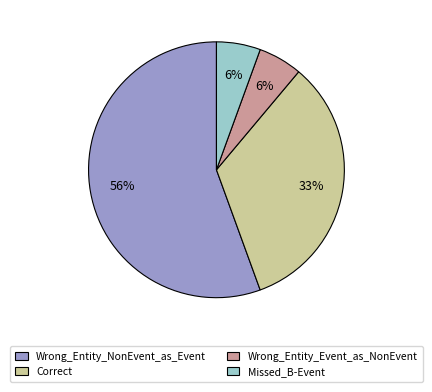

Which slice is the largest?

Wrong_Entity_NonEvent_as_Event